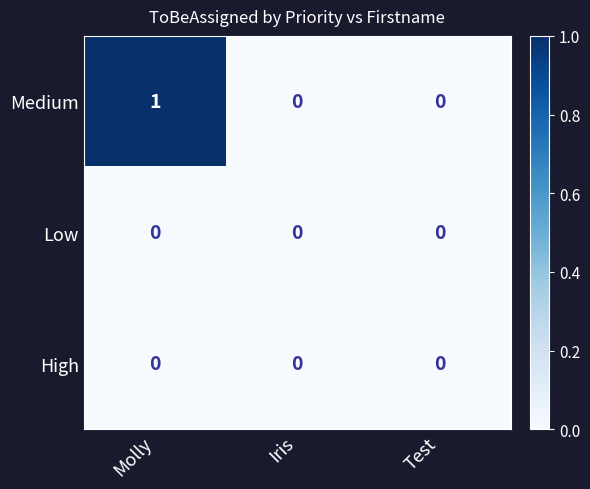

Which series has the largest total across all categories?

Medium